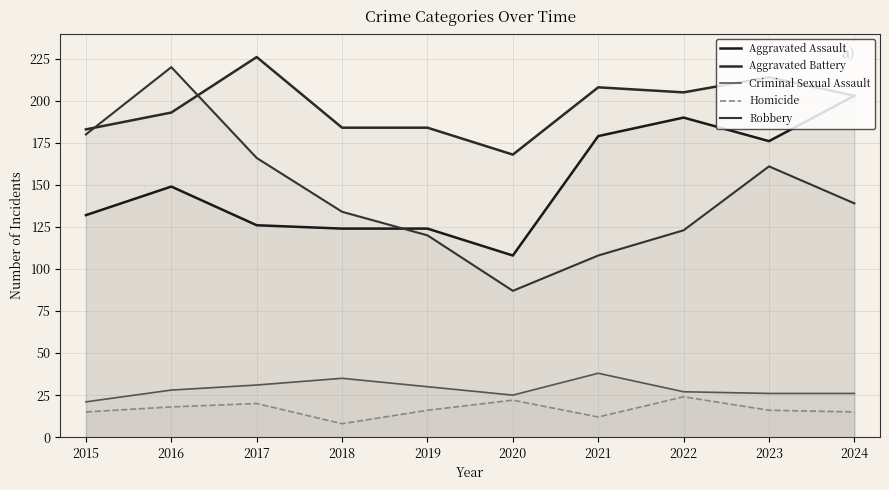

How many data points in Aggravated Battery are less than 203?

5